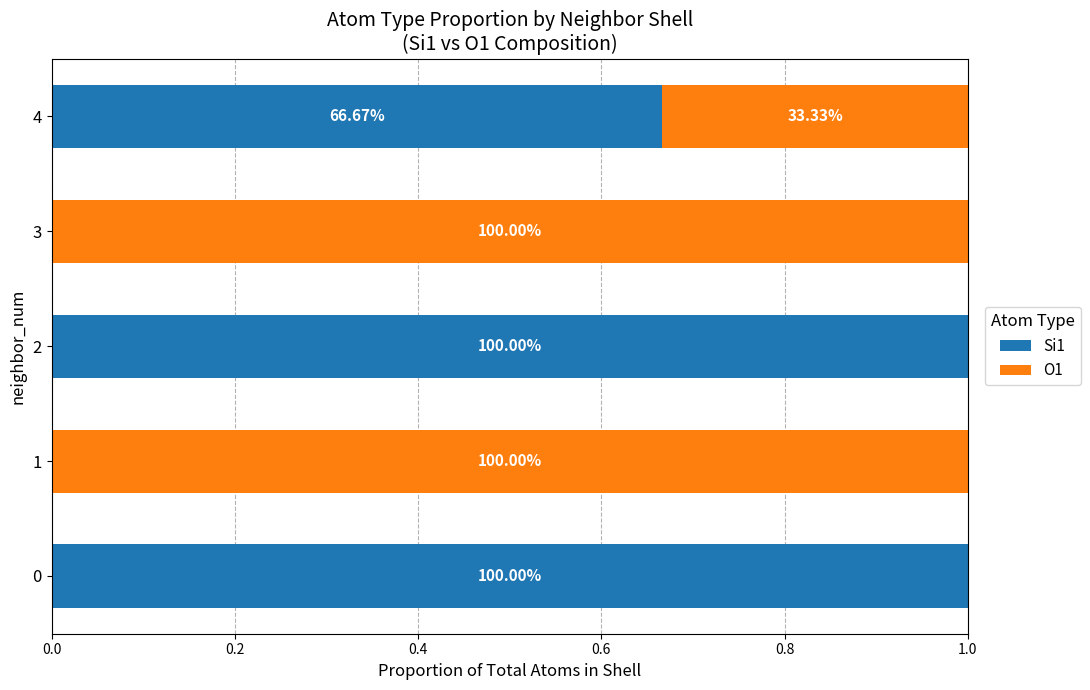

What are all the series names shown in the legend?

Si1, O1